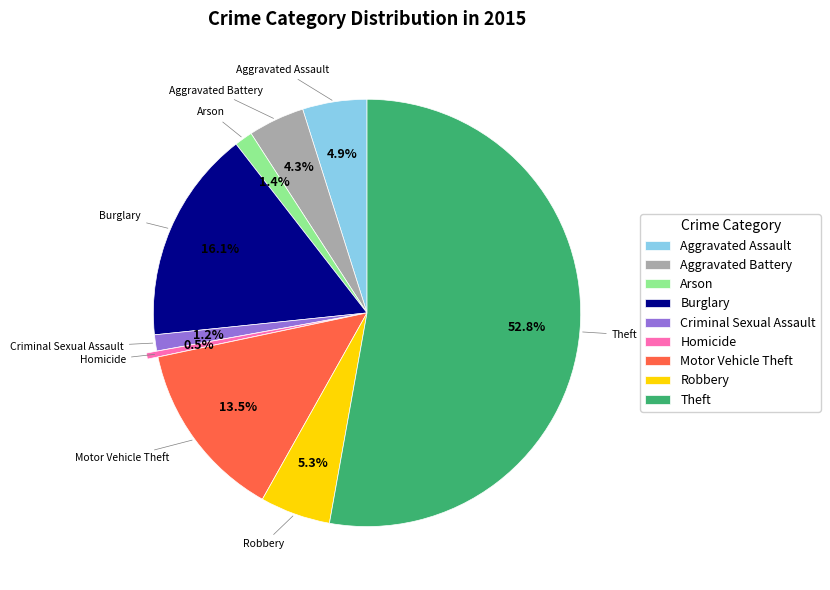

What portion of the pie excludes Aggravated Assault?

95.1%